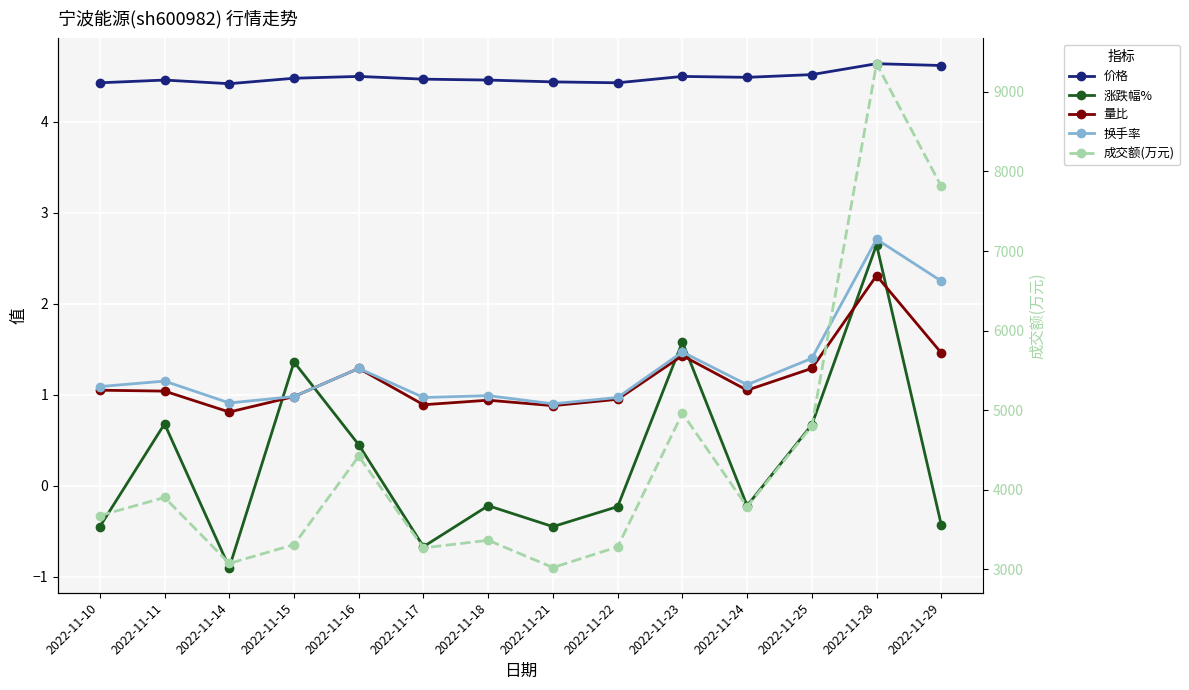

The value of 价格 at 2022-11-28 is 6.9. True or false?

False